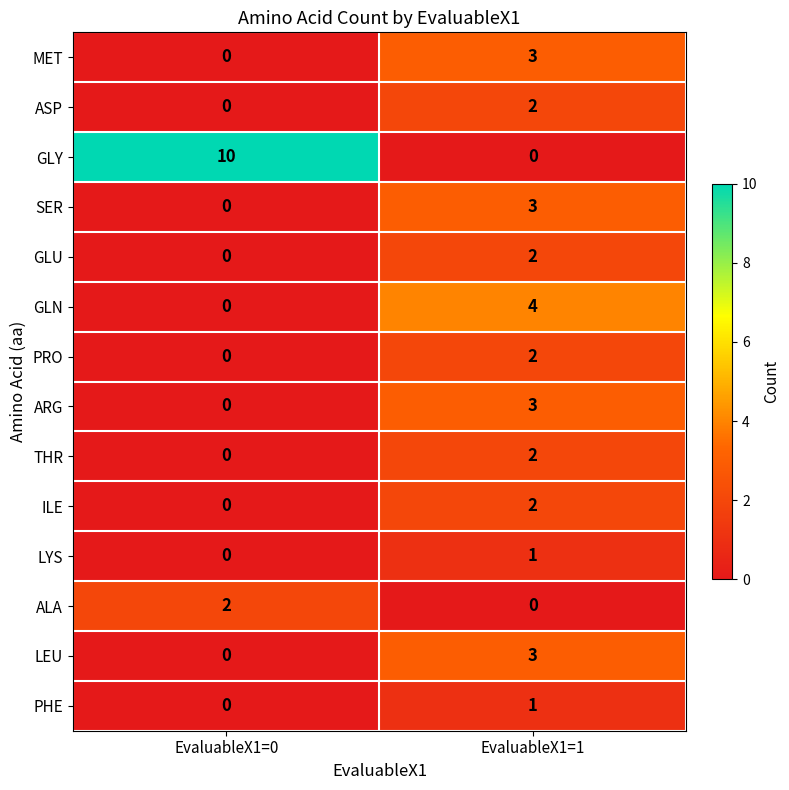

Where is ASP nearest to the value 1?

EvaluableX1=0